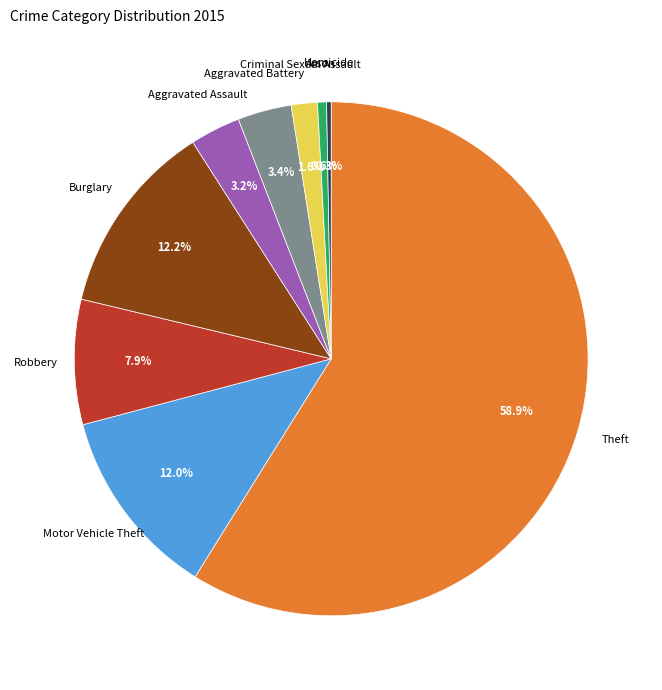

What percentage do Homicide and Criminal Sexual Assault together represent?

1.9%